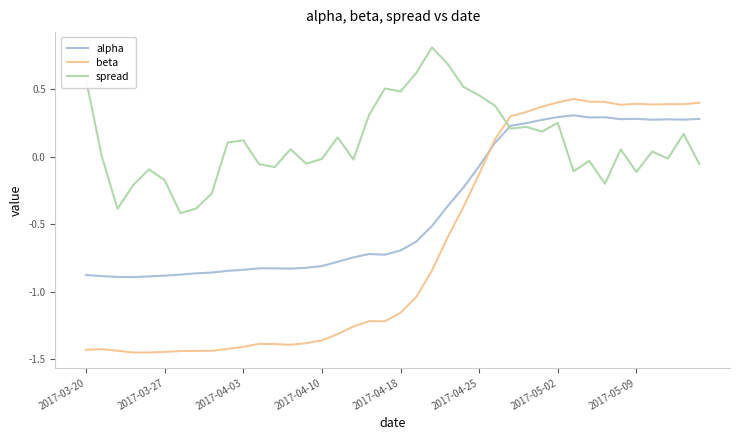

How many intersections are there between beta and spread?

1